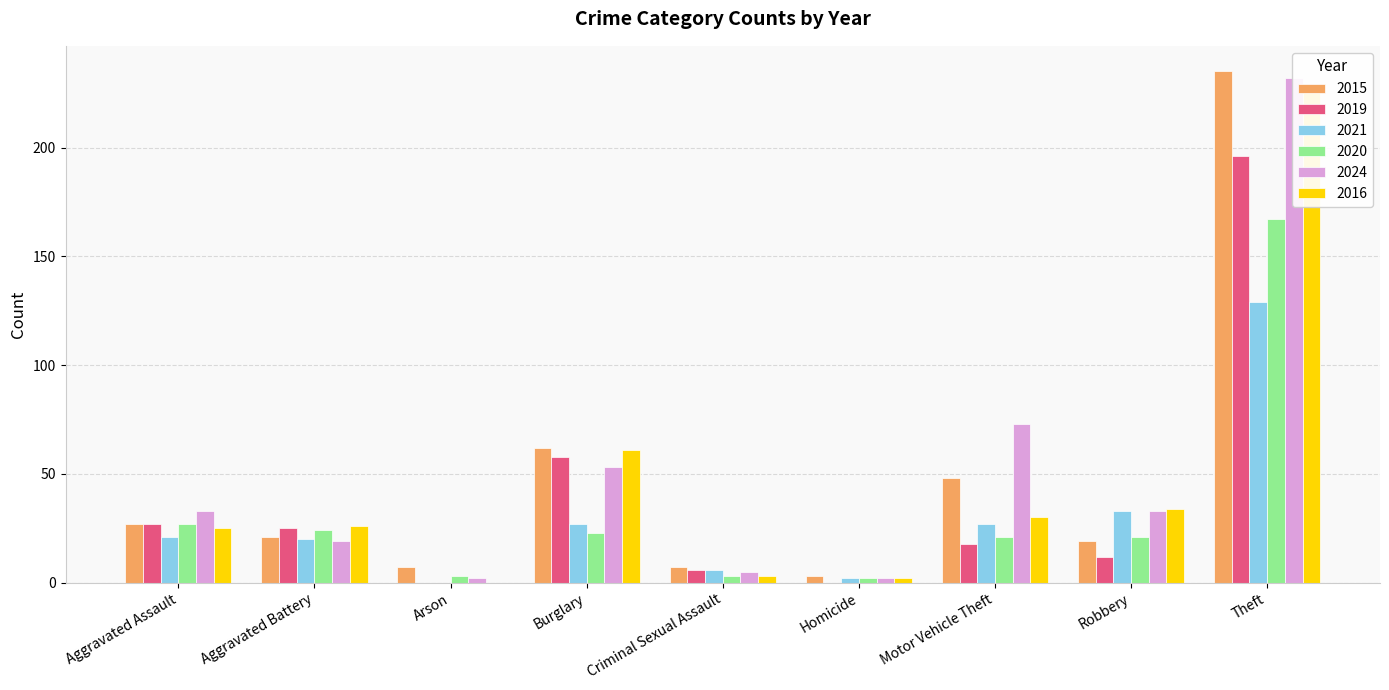

What is the sum of all 2016 values?

409